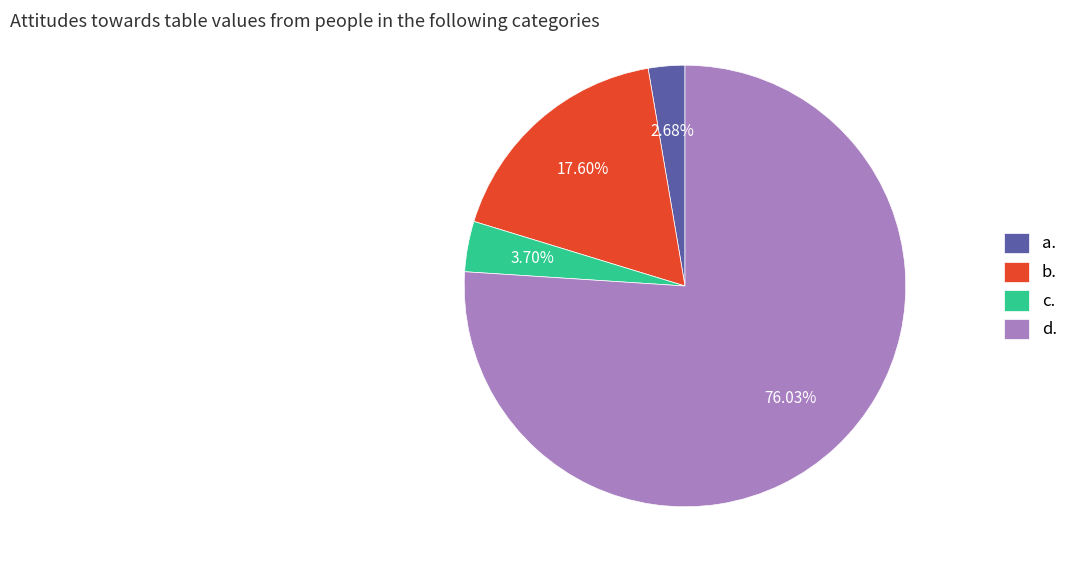

To the nearest percent, what is the average slice percentage?

25%